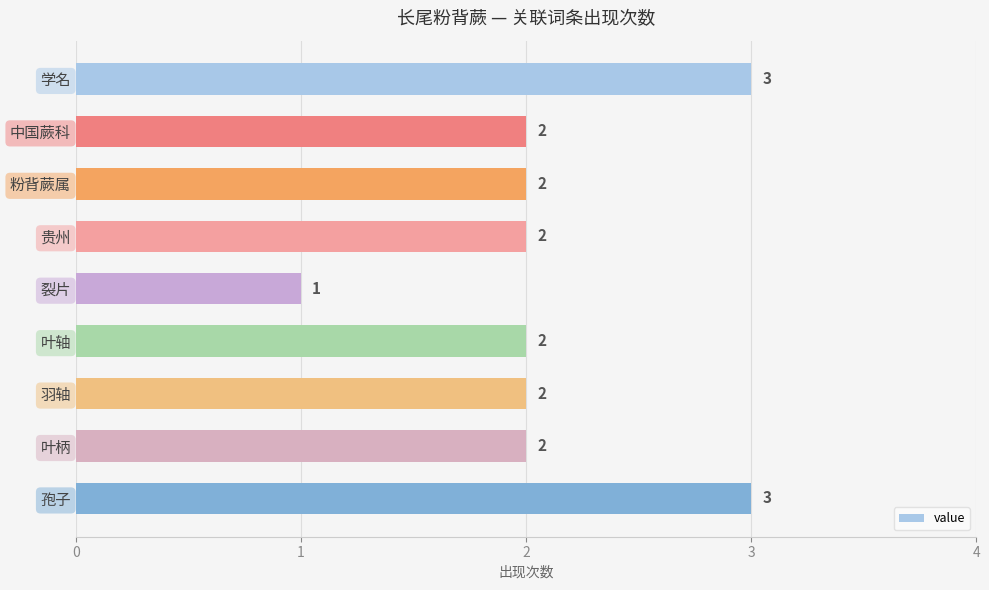

Approximately how many times larger is the value at 贵州 compared to 学名?

0.7